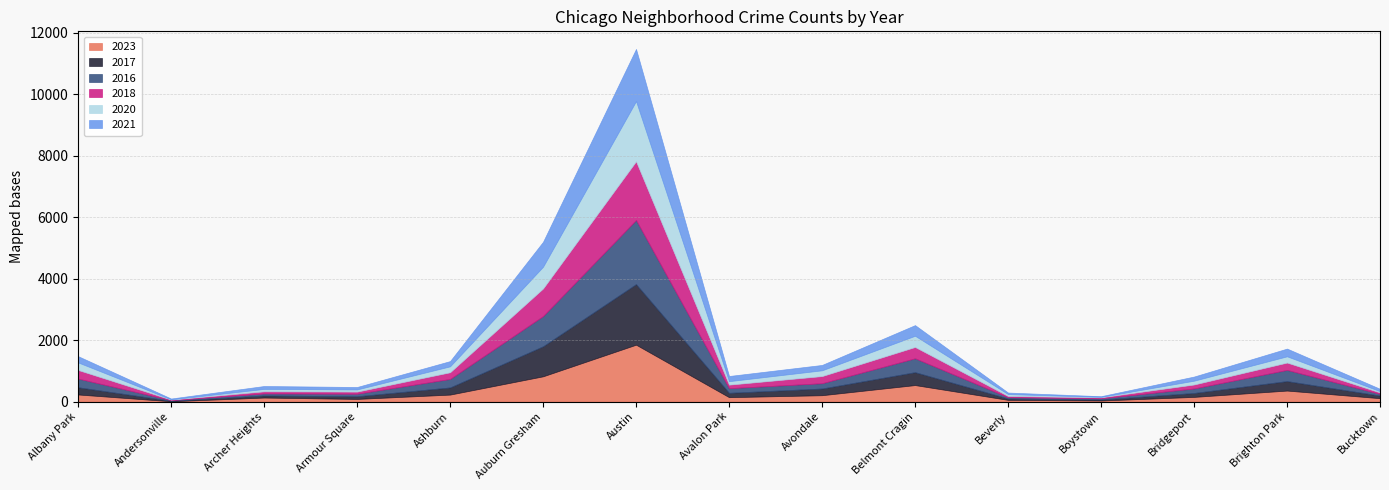

Between which two adjacent categories do 2016 and 2023 first intersect?

Andersonville and Archer Heights